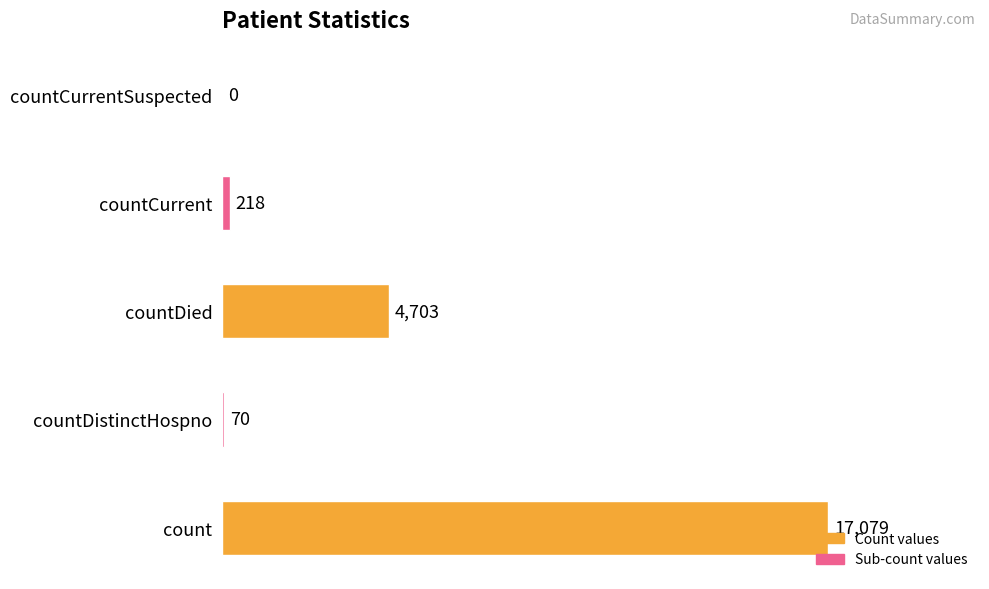

What is the sum of the values at count and countCurrentSuspected?

17079